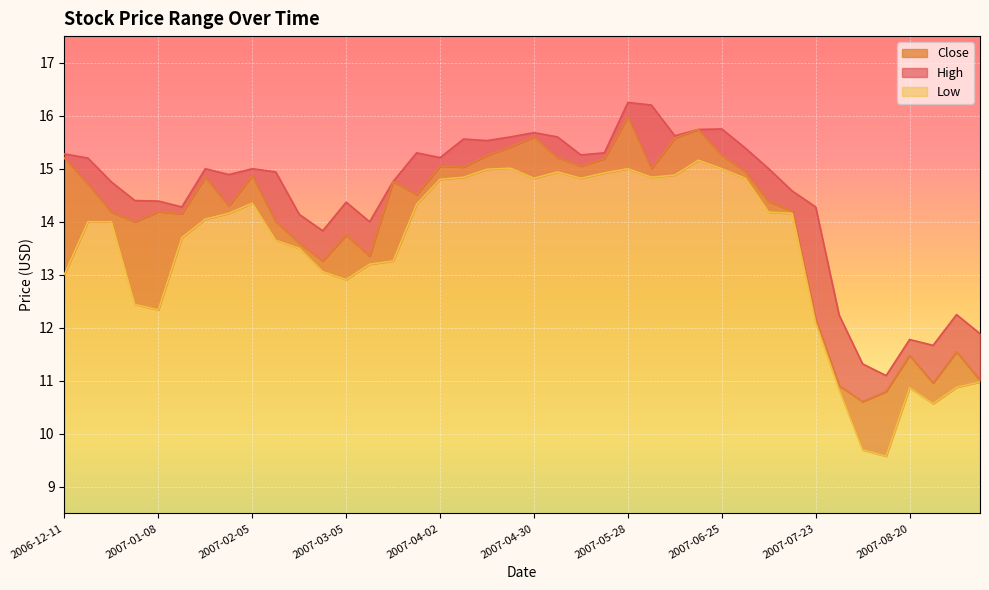

Reading left to right, list all the values displayed in this chart.

High: 2006-12-11=15.3	2006-12-18=15.2	2006-12-25=14.8	2007-01-01=14.4	2007-01-08=14.4	2007-01-15=14.3	2007-01-22=15.0	2007-01-29=14.9	2007-02-05=15.0	2007-02-12=14.9	2007-02-19=14.1	2007-02-26=13.8	2007-03-05=14.4	2007-03-12=14.0	2007-03-19=14.8	2007-03-26=15.3	2007-04-02=15.2	2007-04-09=15.6	2007-04-16=15.5	2007-04-23=15.6	2007-04-30=15.7	2007-05-07=15.6	2007-05-14=15.3	2007-05-21=15.3	2007-05-28=16.2	2007-06-04=16.2	2007-06-11=15.6	2007-06-18=15.7	2007-06-25=15.8	2007-07-02=15.4	2007-07-09=15.0	2007-07-16=14.6	2007-07-23=14.3	2007-07-30=12.2	2007-08-06=11.3	2007-08-13=11.1	2007-08-20=11.8	2007-08-27=11.7	2007-09-03=12.2	2007-09-10=11.9
Close: 2006-12-11=15.2	2006-12-18=14.7	2006-12-25=14.2	2007-01-01=14.0	2007-01-08=14.2	2007-01-15=14.2	2007-01-22=14.8	2007-01-29=14.3	2007-02-05=14.9	2007-02-12=14.0	2007-02-19=13.6	2007-02-26=13.3	2007-03-05=13.8	2007-03-12=13.3	2007-03-19=14.8	2007-03-26=14.5	2007-04-02=15.1	2007-04-09=15.0	2007-04-16=15.2	2007-04-23=15.4	2007-04-30=15.6	2007-05-07=15.2	2007-05-14=15.1	2007-05-21=15.2	2007-05-28=16.0	2007-06-04=15.0	2007-06-11=15.6	2007-06-18=15.7	2007-06-25=15.2	2007-07-02=14.9	2007-07-09=14.4	2007-07-16=14.2	2007-07-23=12.2	2007-07-30=10.9	2007-08-06=10.6	2007-08-13=10.8	2007-08-20=11.5	2007-08-27=11.0	2007-09-03=11.6	2007-09-10=11.0
Low: 2006-12-11=13.0	2006-12-18=14.0	2006-12-25=14.0	2007-01-01=12.4	2007-01-08=12.3	2007-01-15=13.7	2007-01-22=14.1	2007-01-29=14.2	2007-02-05=14.3	2007-02-12=13.7	2007-02-19=13.5	2007-02-26=13.1	2007-03-05=12.9	2007-03-12=13.2	2007-03-19=13.3	2007-03-26=14.3	2007-04-02=14.8	2007-04-09=14.8	2007-04-16=15.0	2007-04-23=15.0	2007-04-30=14.8	2007-05-07=14.9	2007-05-14=14.8	2007-05-21=14.9	2007-05-28=15.0	2007-06-04=14.8	2007-06-11=14.9	2007-06-18=15.2	2007-06-25=15.0	2007-07-02=14.8	2007-07-09=14.2	2007-07-16=14.2	2007-07-23=12.1	2007-07-30=10.8	2007-08-06=9.7	2007-08-13=9.6	2007-08-20=10.9	2007-08-27=10.6	2007-09-03=10.9	2007-09-10=11.0